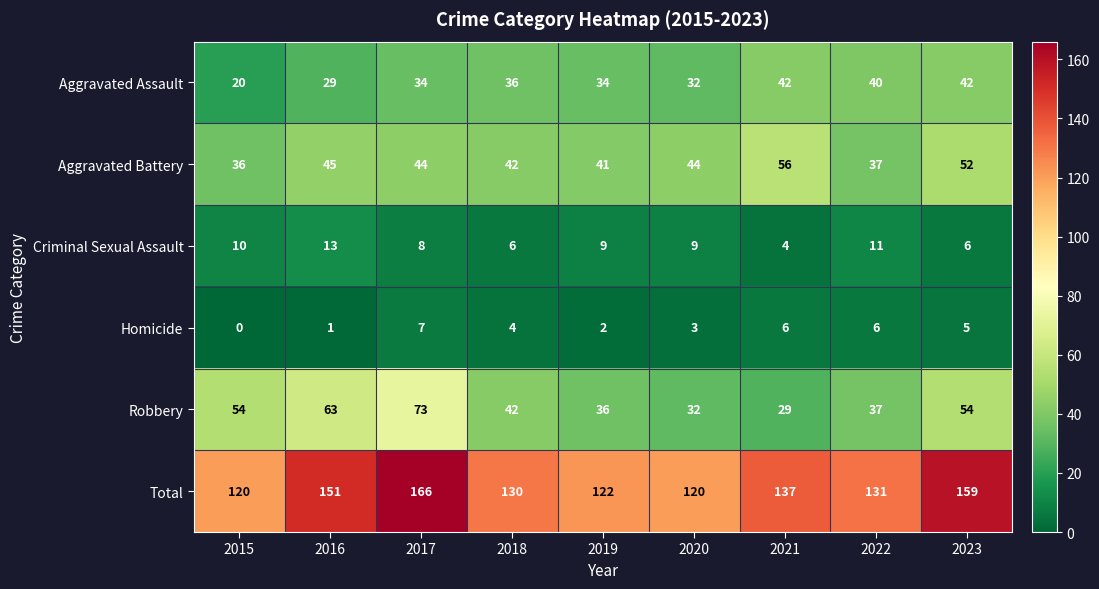

What is the sum of all Aggravated Assault values?

309